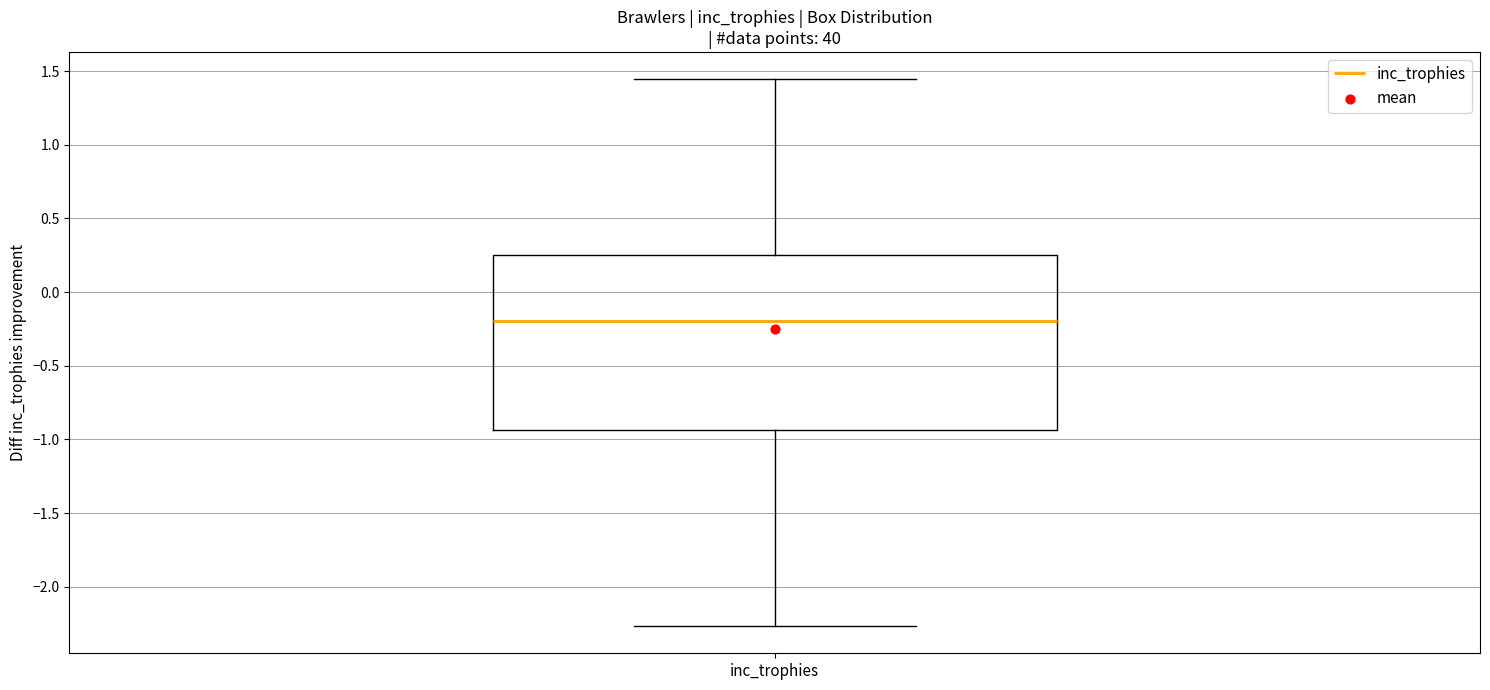

Transcribe this box plot: give where the median line is, the range the box spans, and where the two whiskers end, as read against the y-axis. The values are not printed on the chart, so give them approximately, as read against the axis.

median -0.20, box -0.95 to 0.25, whiskers -2.25 to 1.45